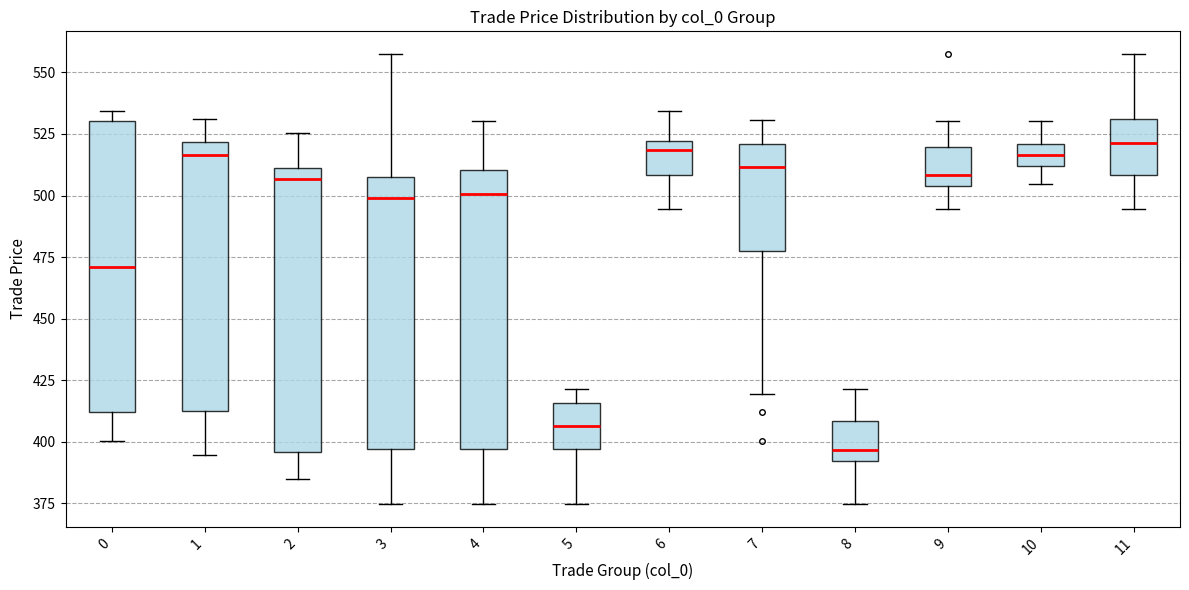

Reading left to right, transcribe this box plot: for each box, give where its median line is, the range the box spans, and where its two whiskers end, as read against the y-axis. The values are not printed on the chart, so give them approximately, as read against the axis.

0: median 470, box 410 to 530, whiskers 400 to 535
1: median 515, box 415 to 520, whiskers 395 to 530
2: median 505, box 395 to 510, whiskers 385 to 525
3: median 500, box 395 to 510, whiskers 375 to 560
4: median 500, box 395 to 510, whiskers 375 to 530
5: median 405, box 395 to 415, whiskers 375 to 420
6: median 520 (just below the box's upper edge), box 510 to 520, whiskers 495 to 535
7: median 510, box 480 to 520, whiskers 420 to 530
8: median 395, box 390 to 410, whiskers 375 to 420
9: median 510, box 505 to 520, whiskers 495 to 530
10: median 515, box 510 to 520, whiskers 505 to 530
11: median 520, box 510 to 530, whiskers 495 to 560